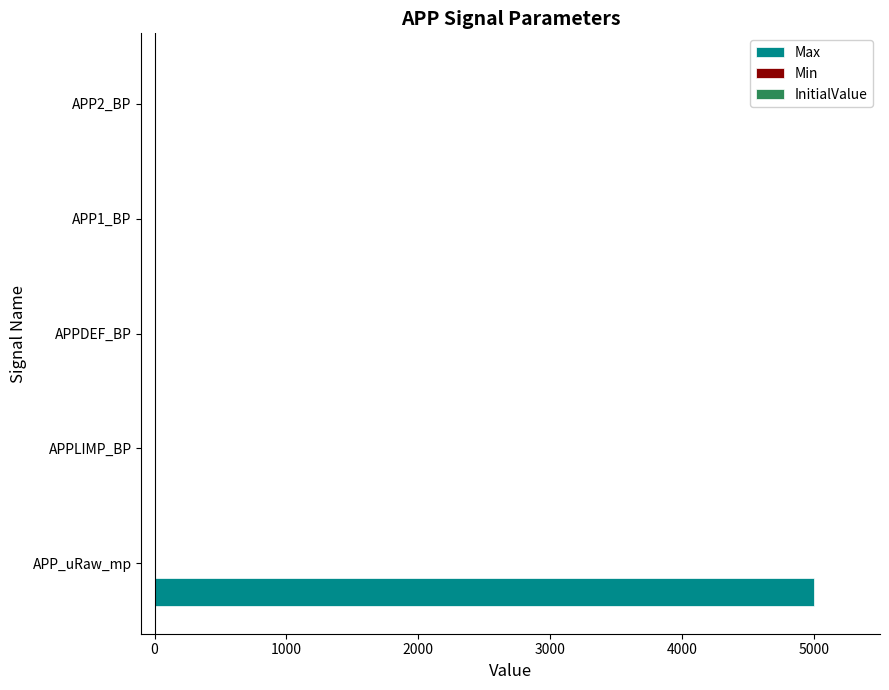

Which has a higher value, APPLIMP_BP or APP_uRaw_mp?

APP_uRaw_mp